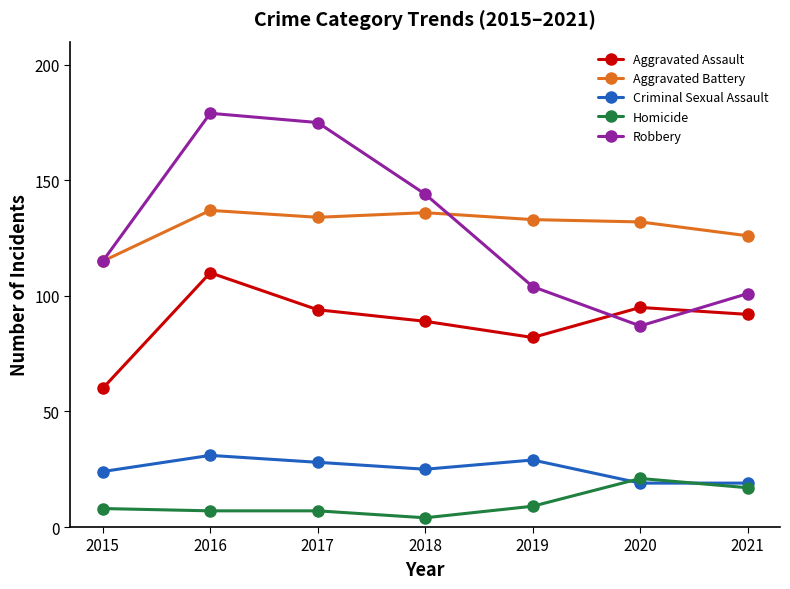

What is the minimum value for Homicide?

4